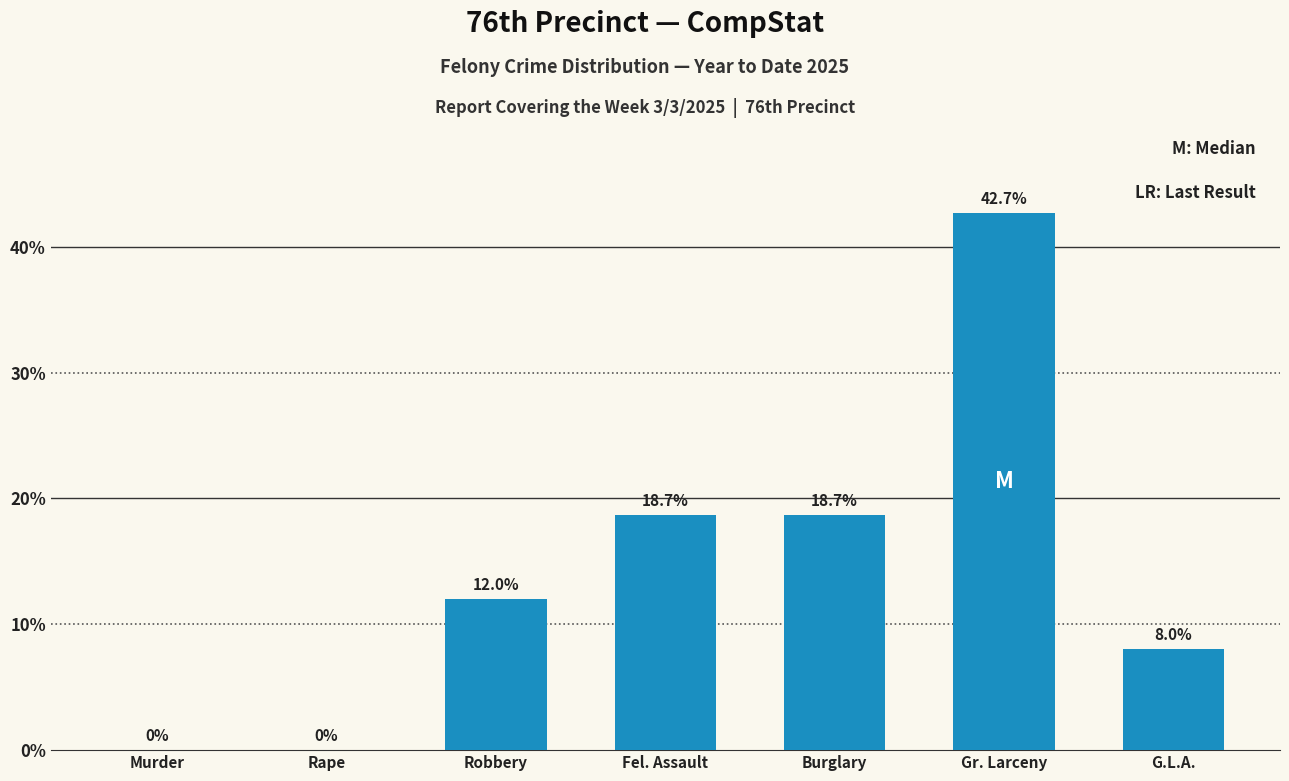

Reading right to left, list all the values displayed in this chart.

G.L.A.=8.0	Gr. Larceny=42.7	Burglary=18.7	Fel. Assault=18.7	Robbery=12.0	Rape=0.0	Murder=0.0